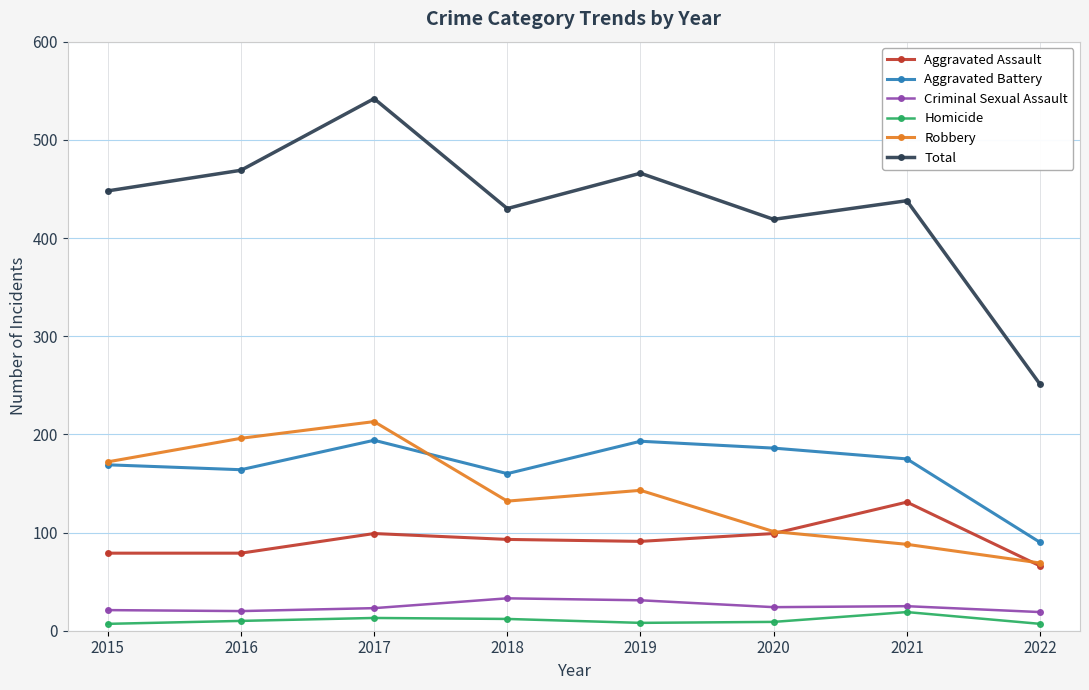

What is the smallest value displayed?

7